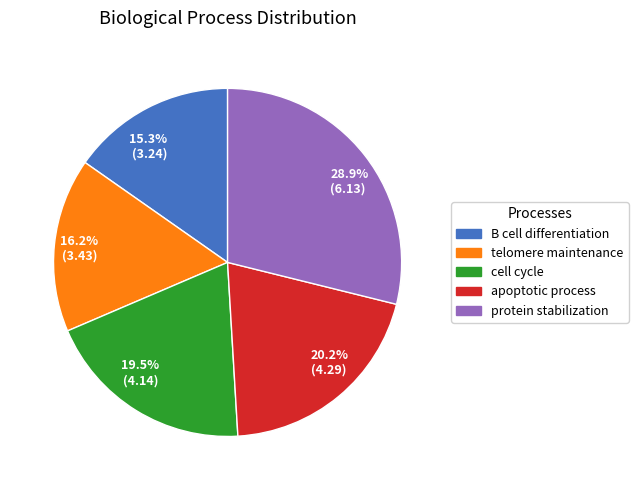

Is there a majority slice in this chart?

No